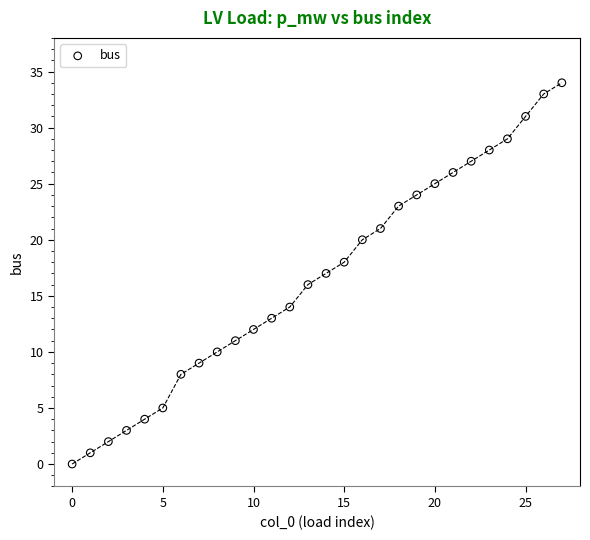

What is the range of Y values (max minus min)?

34